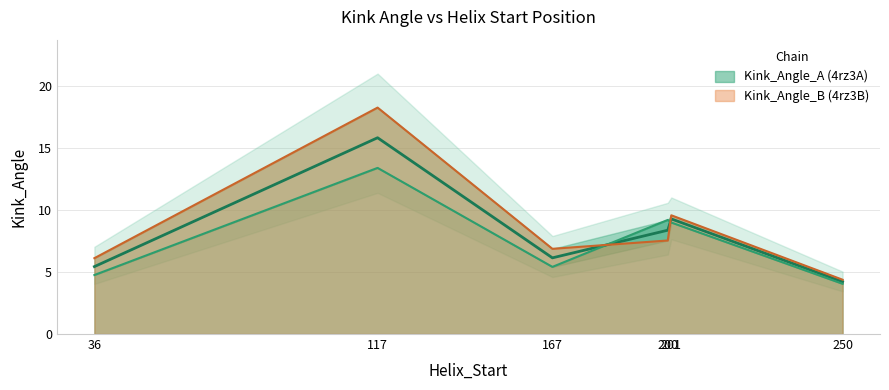

Which series has the largest range (max minus min)?

Kink_Angle_B